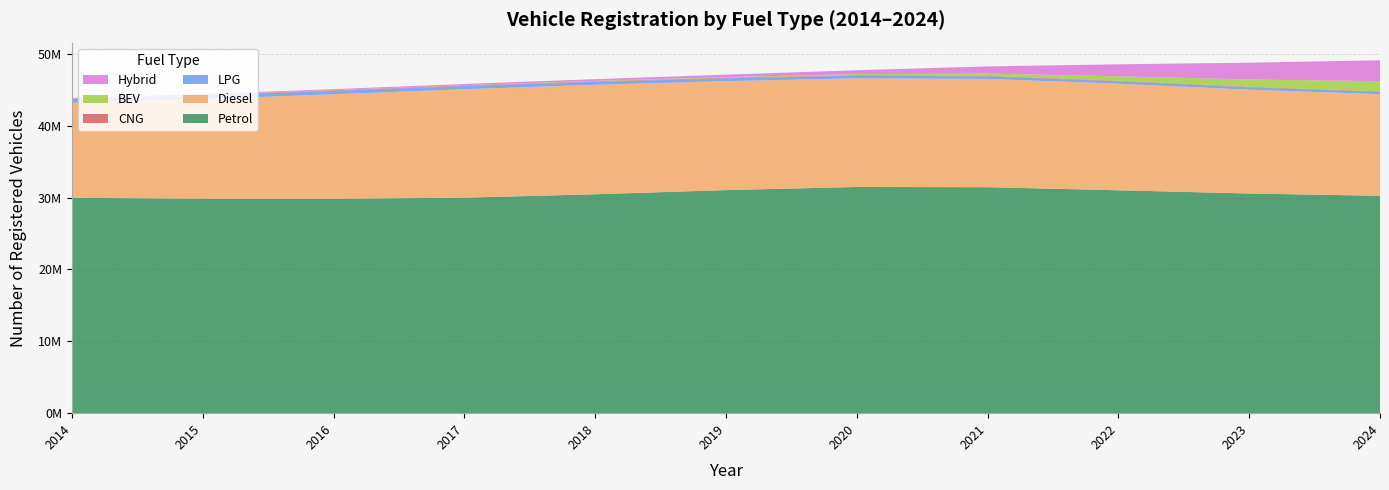

Reading left to right, what are all the values shown in this chart?

Petrol: 29956296	29837614	29825223	29978635	30451268	31031021	31464680	31435340	31005134	30556538	30235032
Diesel: 13215190	13861404	14532426	15089392	15225296	15153364	15111382	15060124	14824262	14437489	14142184
LPG: 500867	494148	475711	448025	421283	395592	371472	346765	331481	326853	313723
CNG: 79065	81423	80300	77187	75459	80776	82198	83067	82309	80630	77421
BEV: 12156	18948	25502	34022	53861	83175	136617	309083	618460	1013009	1408681
Hybrid: 85575	107754	130365	165405	236710	341411	539383	1004089	1669051	2337897	2911262